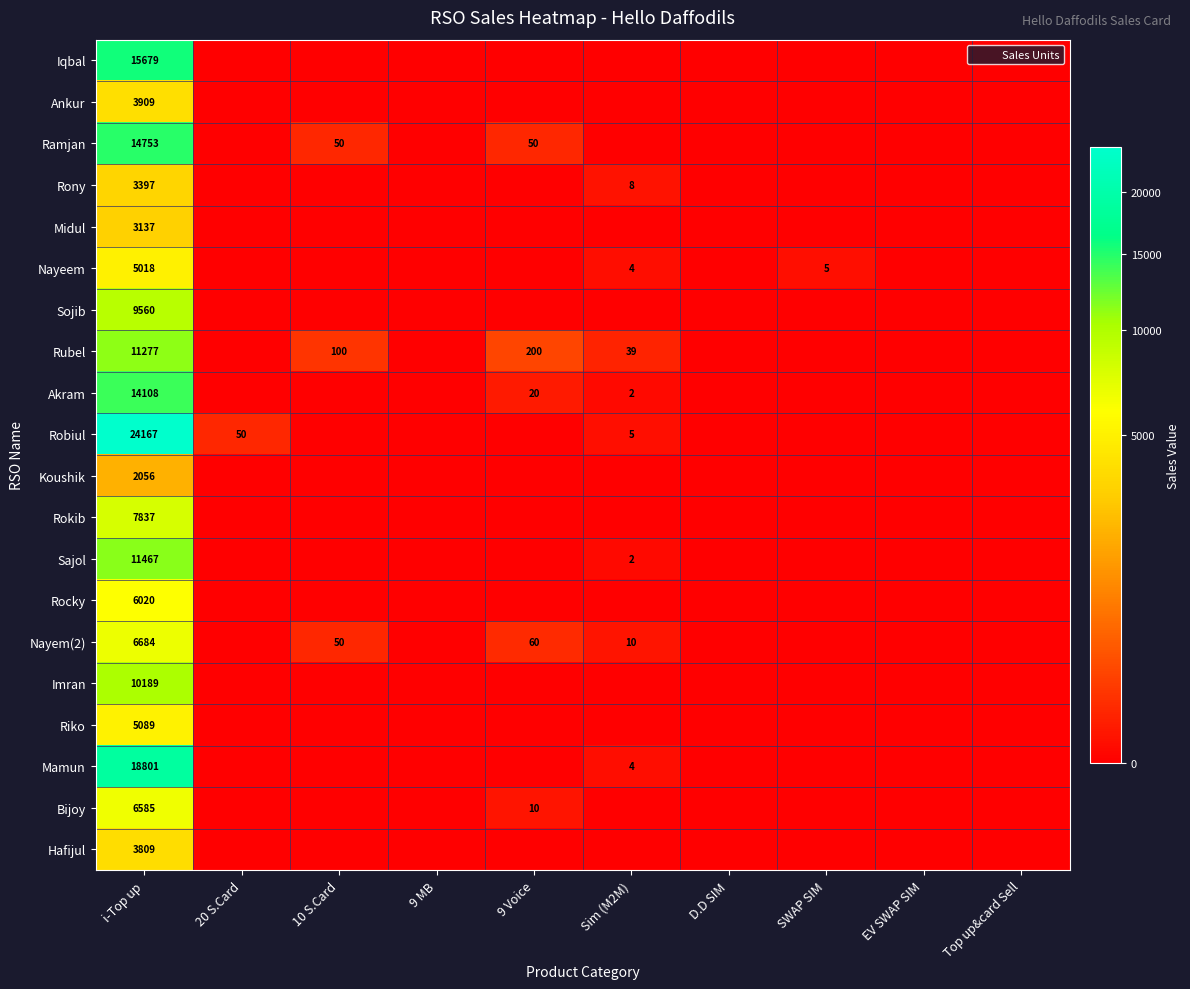

At which label is Koushik closest to 1028?

i-Top up